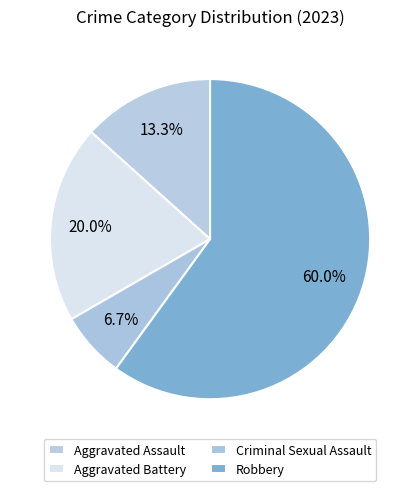

How many segments does this pie chart have?

4